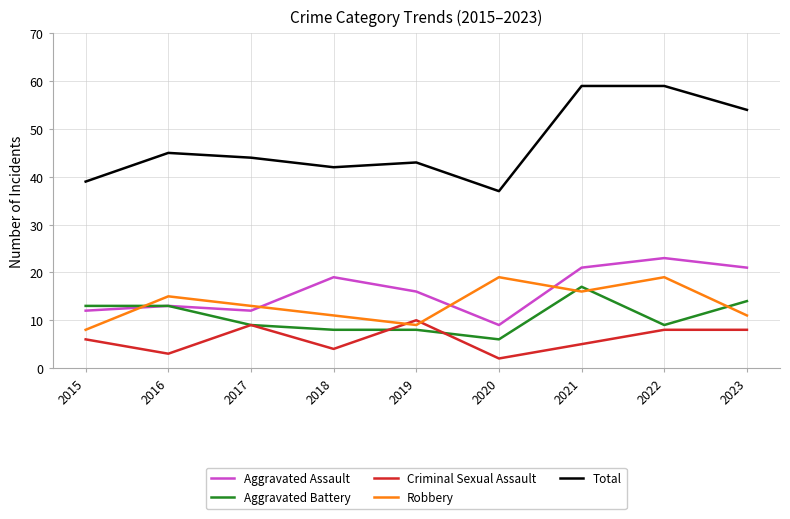

What is the spread (max minus min) of values at 2022?

51